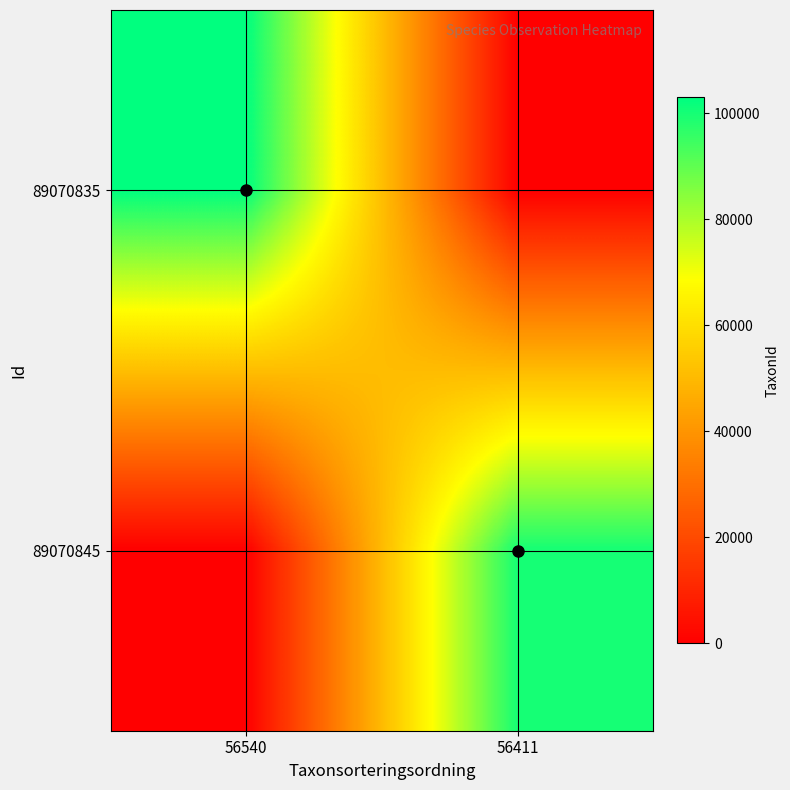

At which category is the sum across all series the highest?

56540